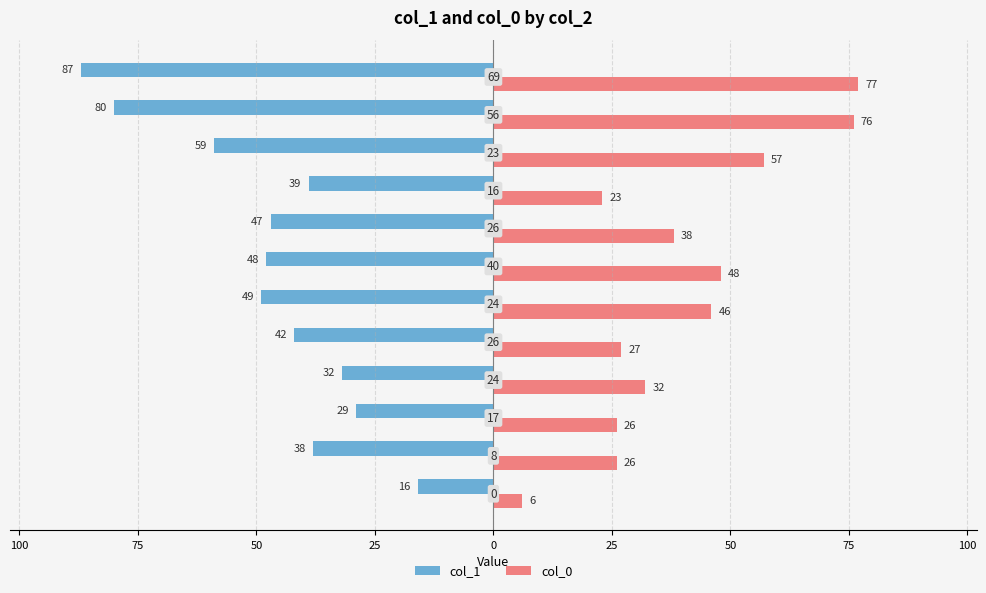

What are all the series names shown in the legend?

col_1, col_0